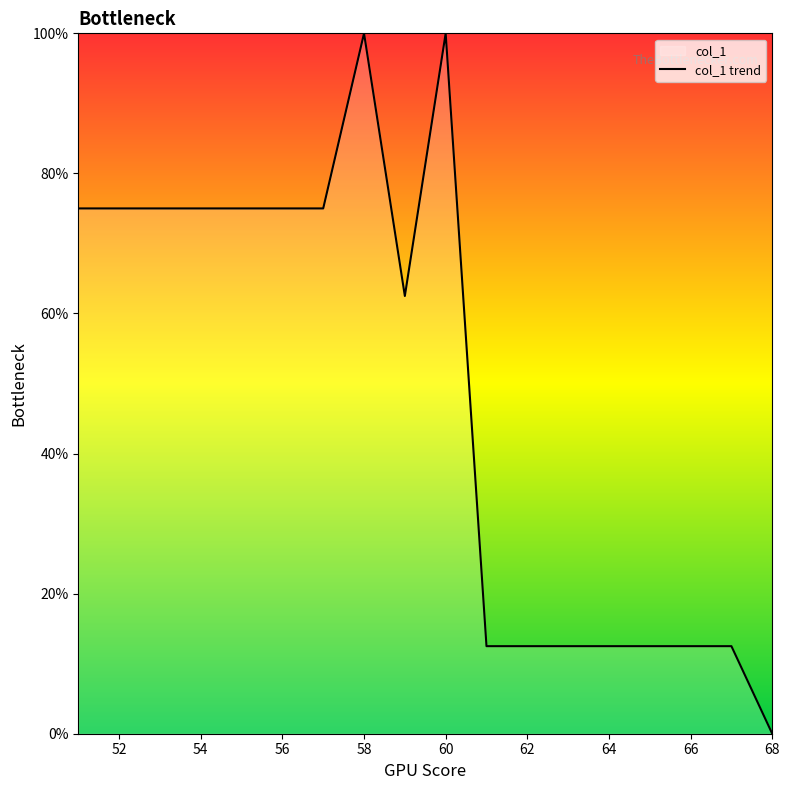

What is the difference between the maximum and minimum values?

100.0